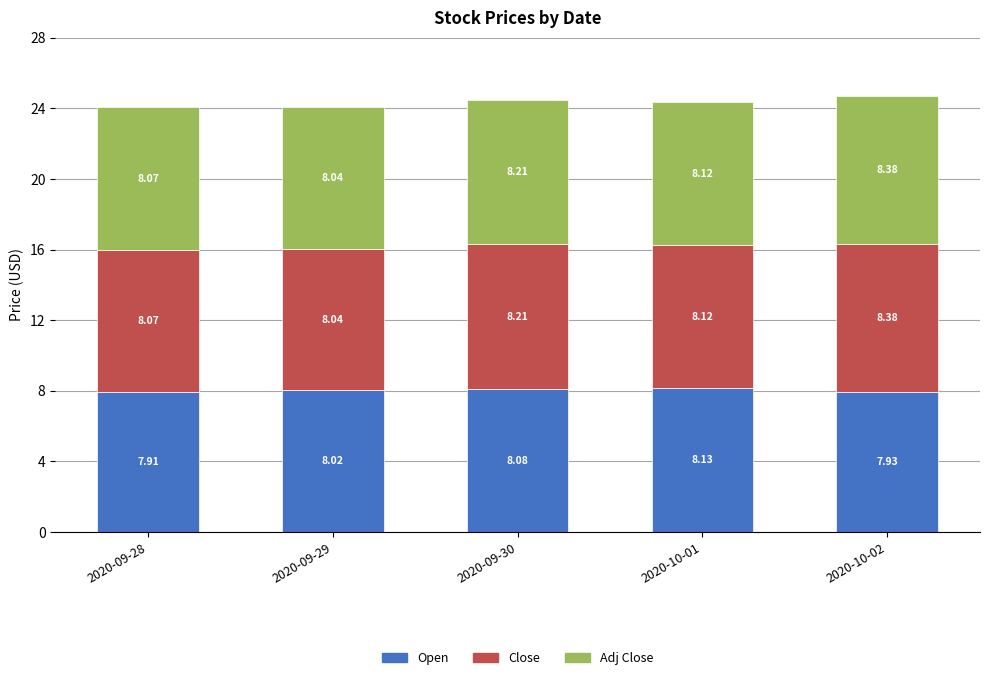

At which category is the sum across all series the highest?

2020-10-02